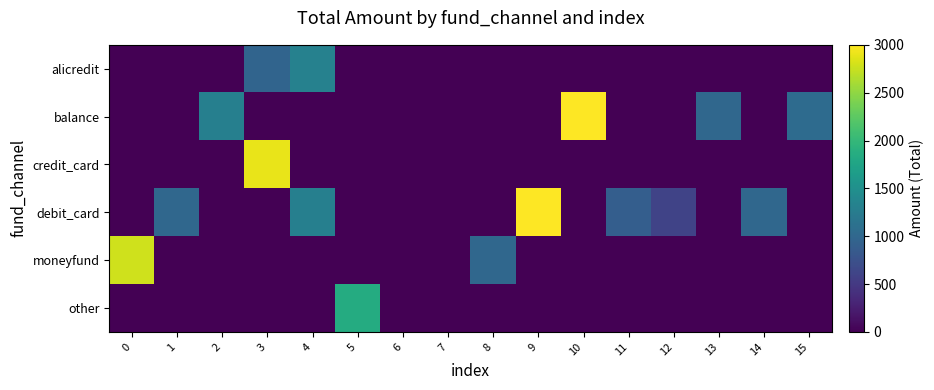

What is the total value across all series at 9?

3000.0